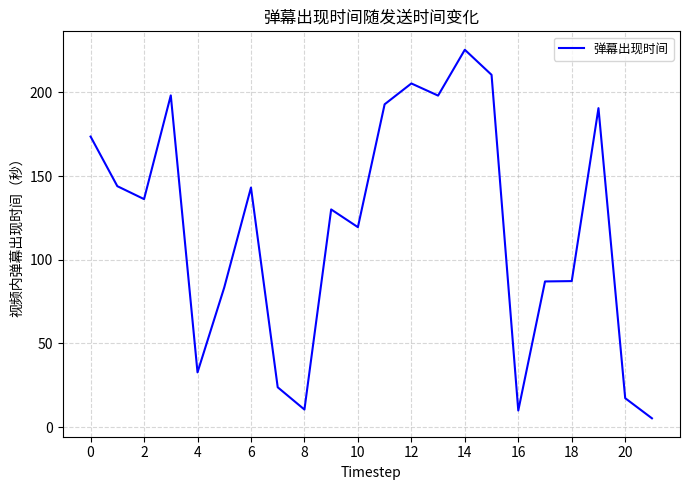

What is the minimum value shown in the chart?

5.3